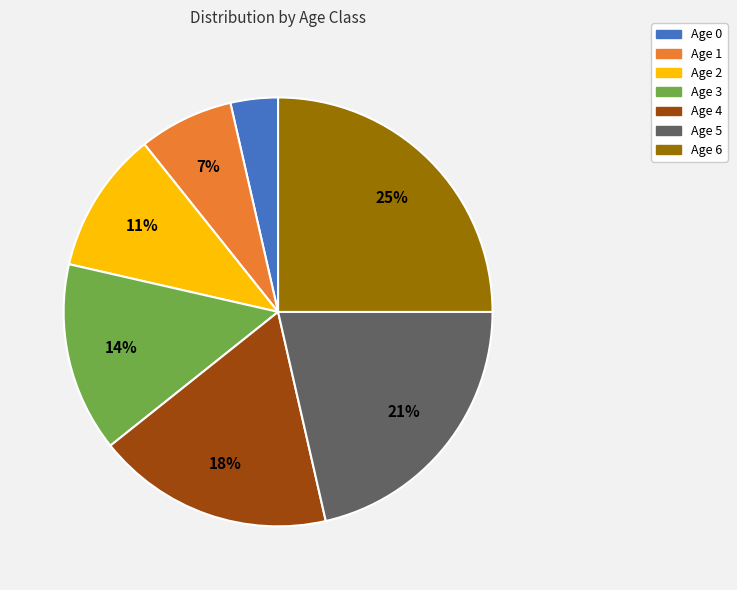

Count the number of slices in the pie.

7